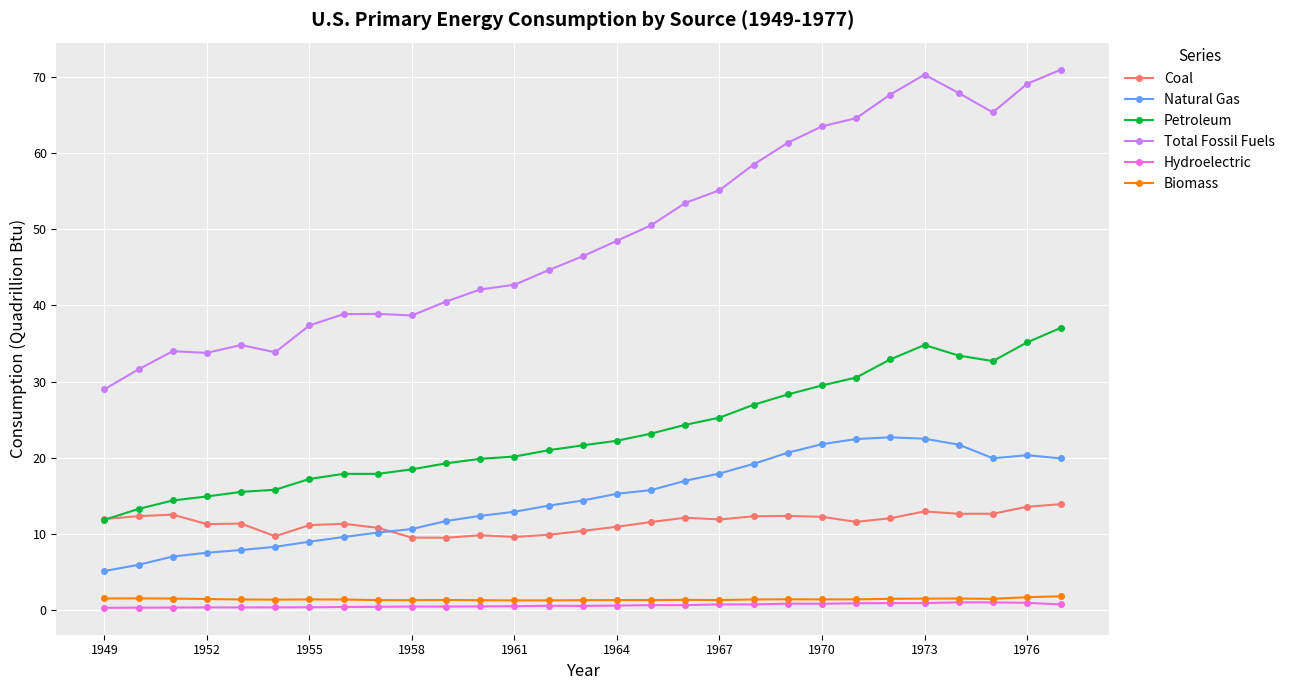

True or false: Biomass and Coal intersect in this chart.

False